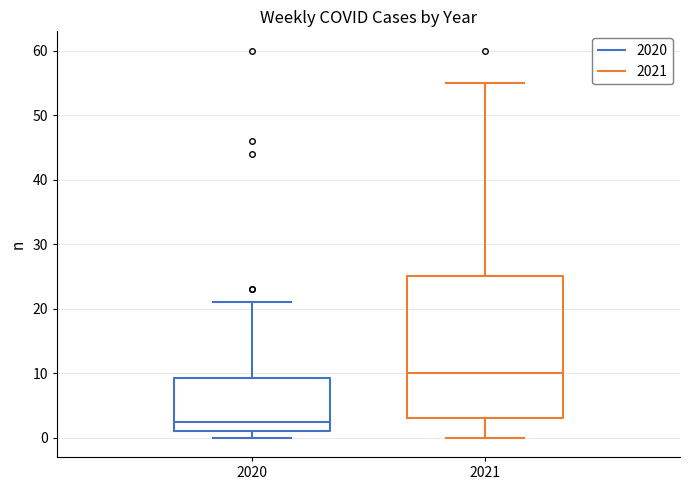

Where is the lower edge of the box at x = 2021 on the y-axis? The values are not printed on the chart, so give them approximately, as read against the axis.

3